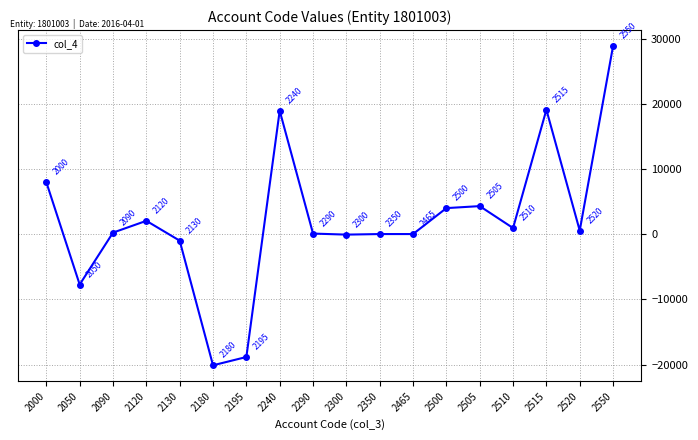

What is the value of the 15th point from the left?

935